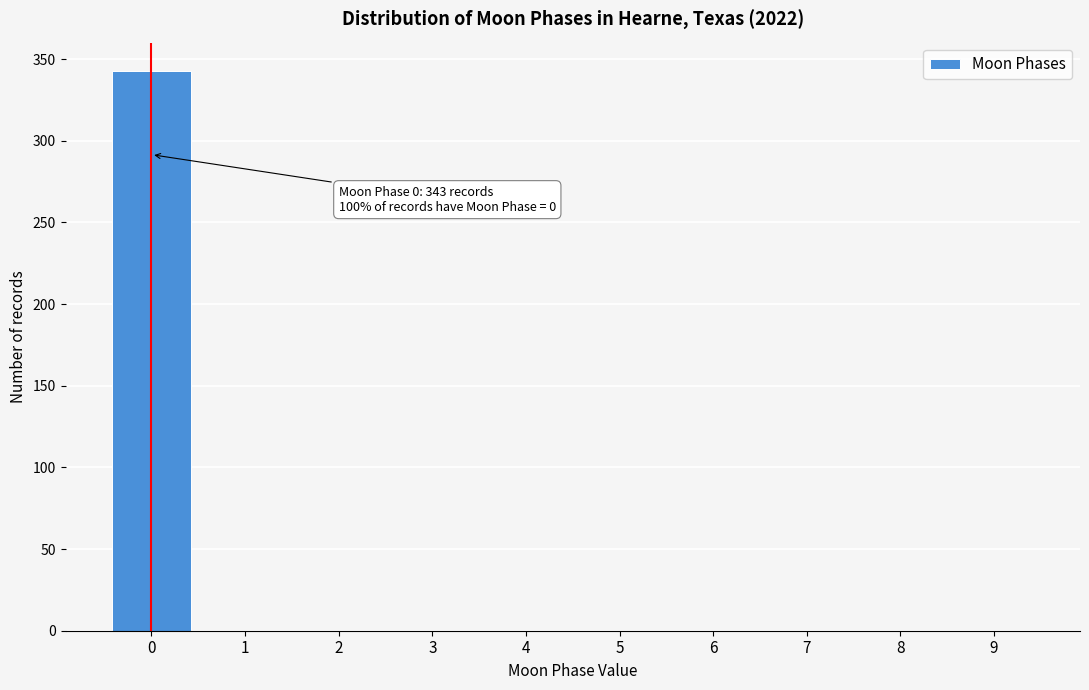

Over which range of the x-axis is the bar tallest?

-0.5 to 0.5